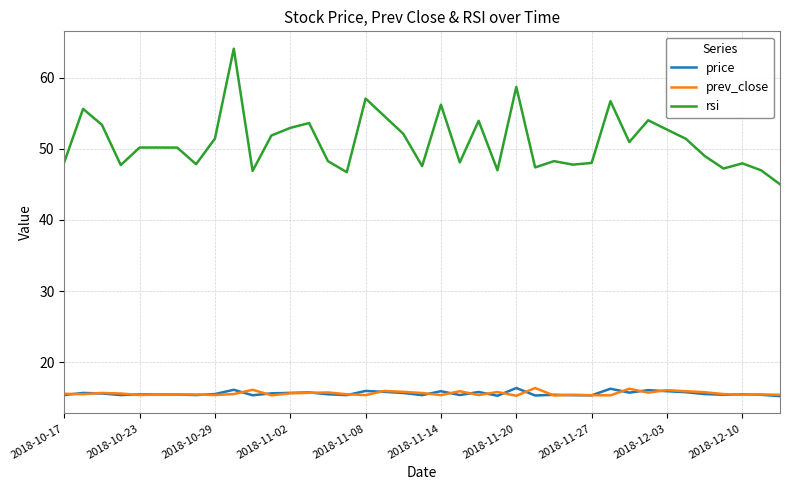

How many lines are shown in the chart?

3